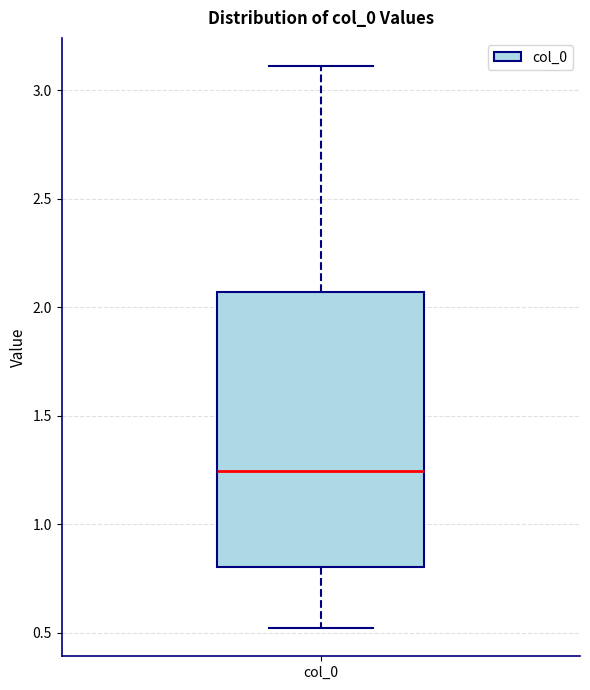

Transcribe this box plot: give where the median line is, the range the box spans, and where the two whiskers end, as read against the y-axis. The values are not printed on the chart, so give them approximately, as read against the axis.

median 1.25, box 0.80 to 2.05, whiskers 0.50 to 3.10